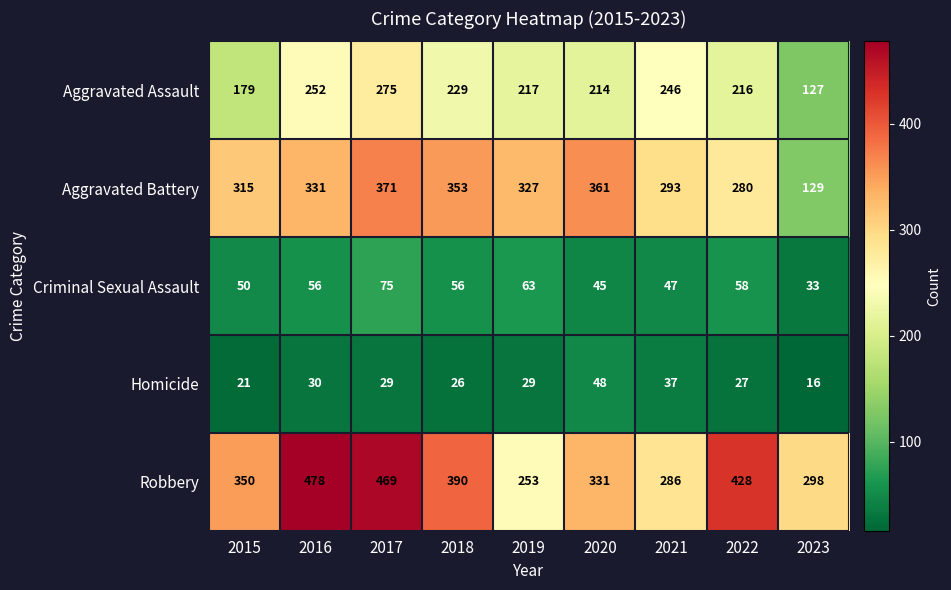

Which label corresponds to the smallest value in the chart?

2023